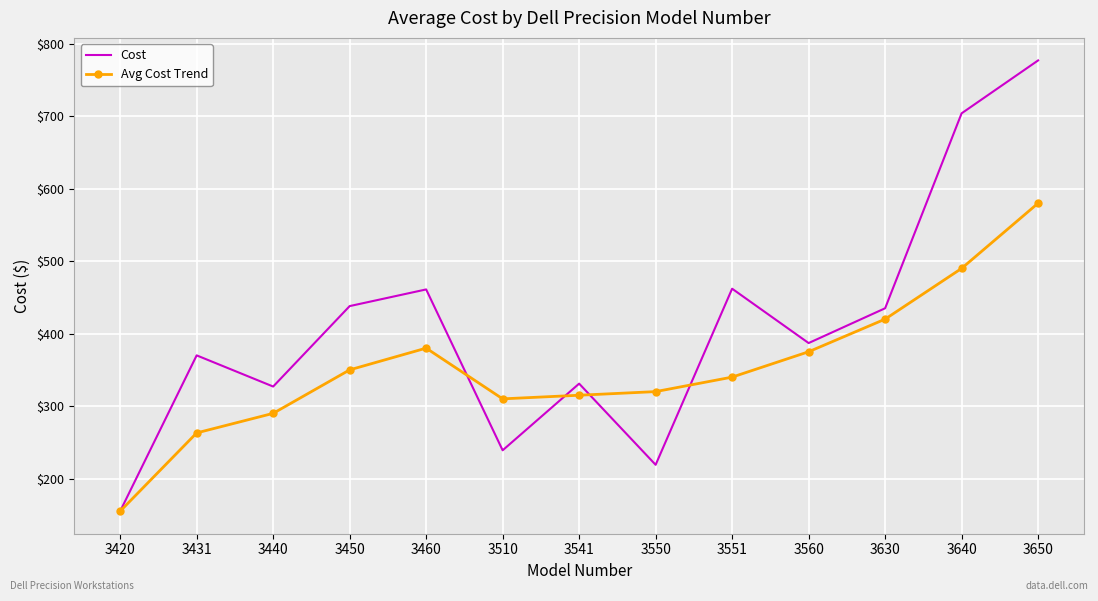

Rank the series at 3431 from highest to lowest value.

Cost, Avg Cost Trend